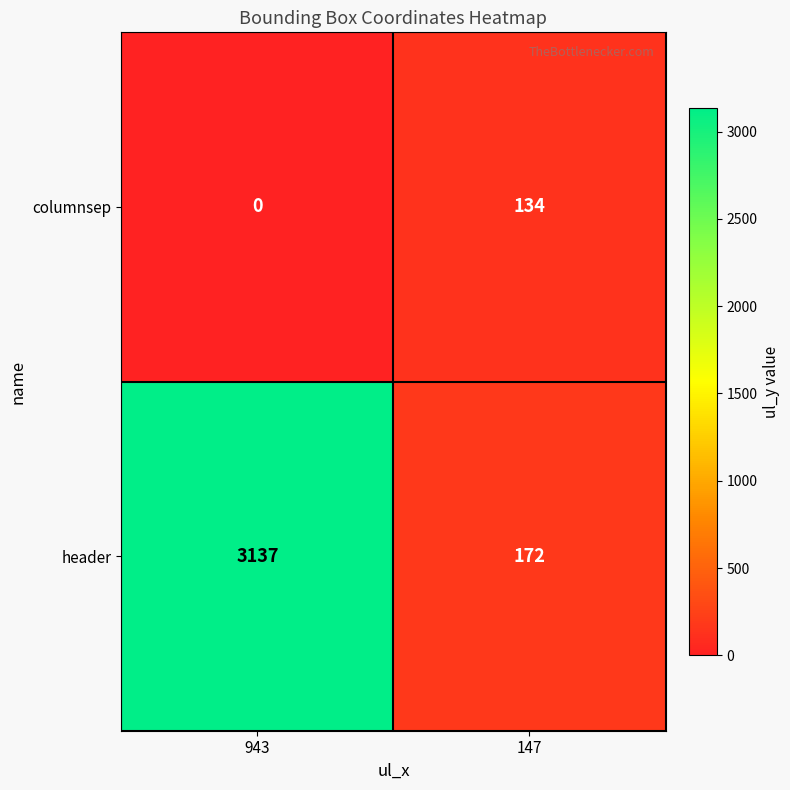

At which category is the sum across all series the highest?

943